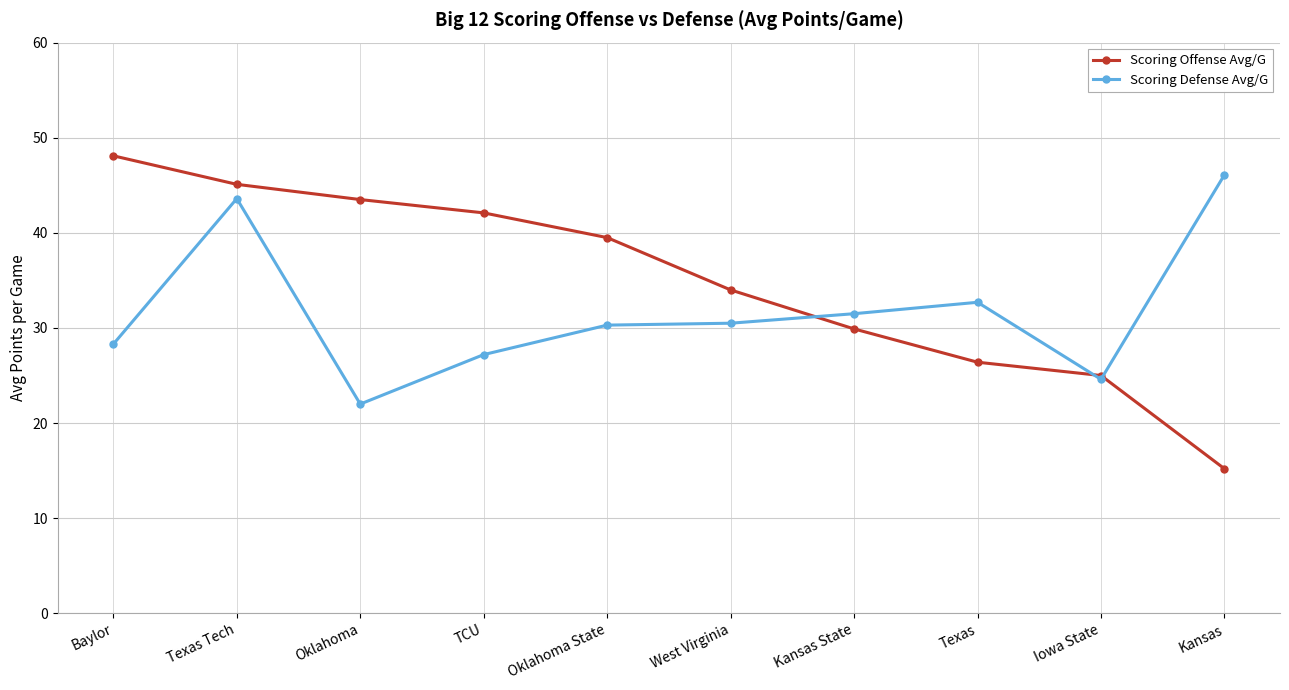

Which series has the widest spread of values?

Scoring Offense Avg/G